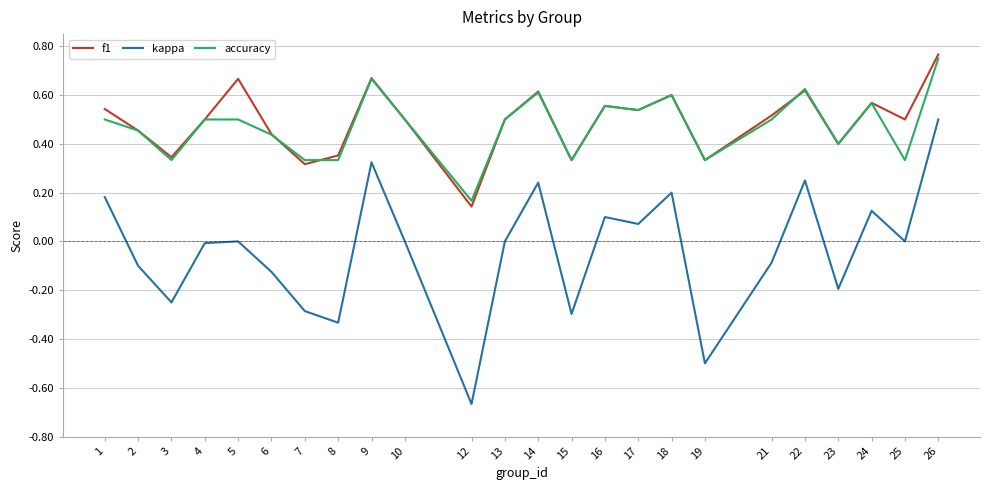

The value of f1 at 5 is 0.2. True or false?

False